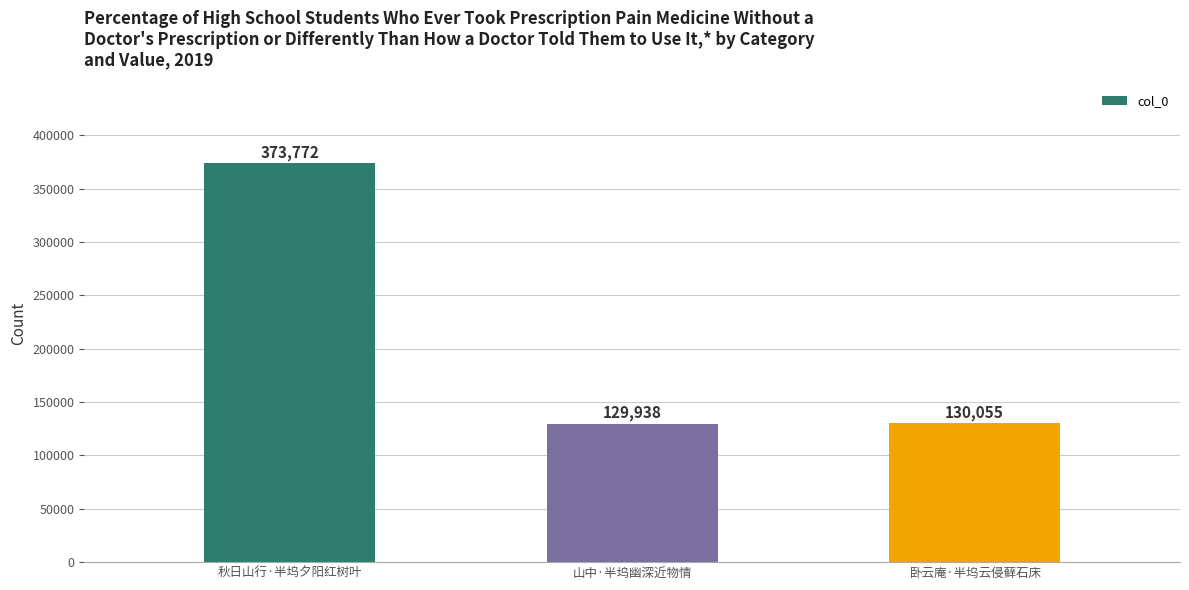

What is the label of the 1st bar from the right?

卧云庵·半坞云侵藓石床